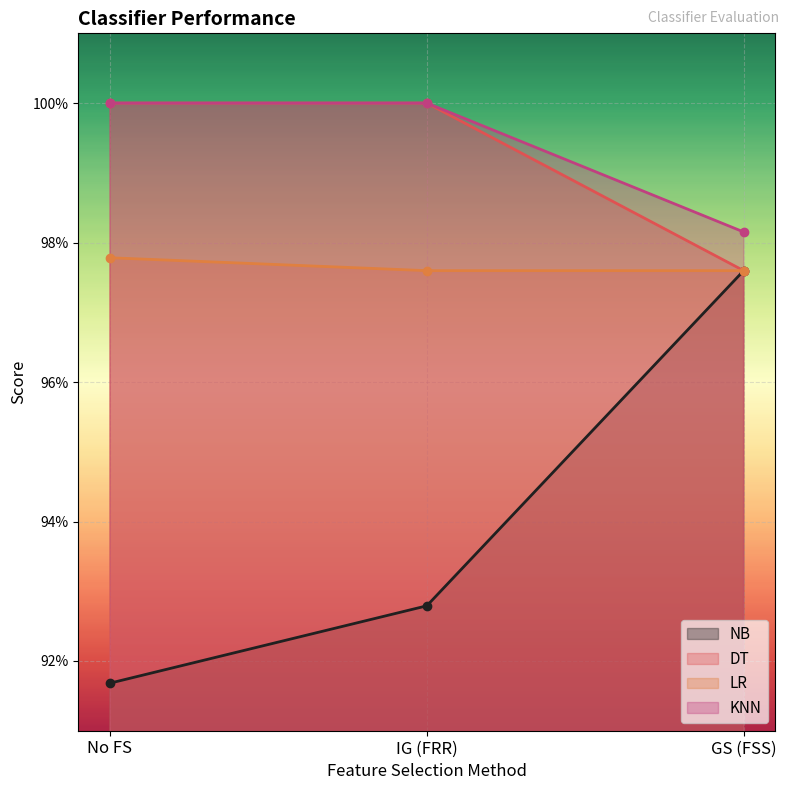

What is the average value of the LR series?

1.0